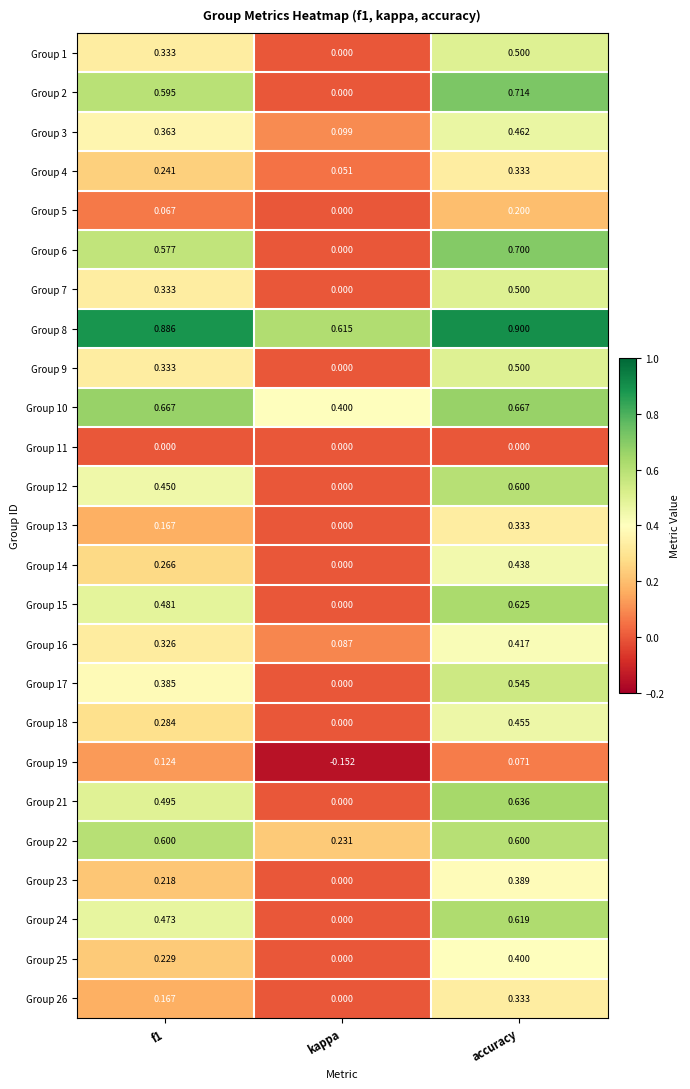

Which category has the highest value in the Group 25 series?

accuracy